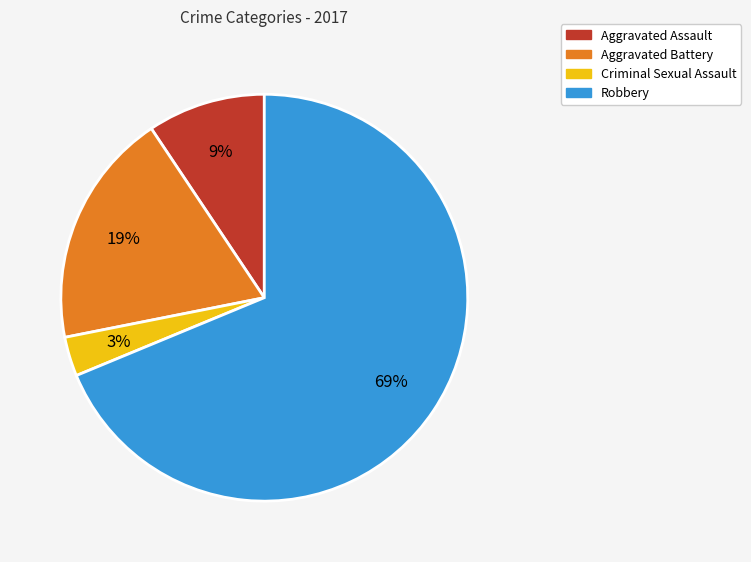

To the nearest percent, what percentage of the pie is Robbery?

69%